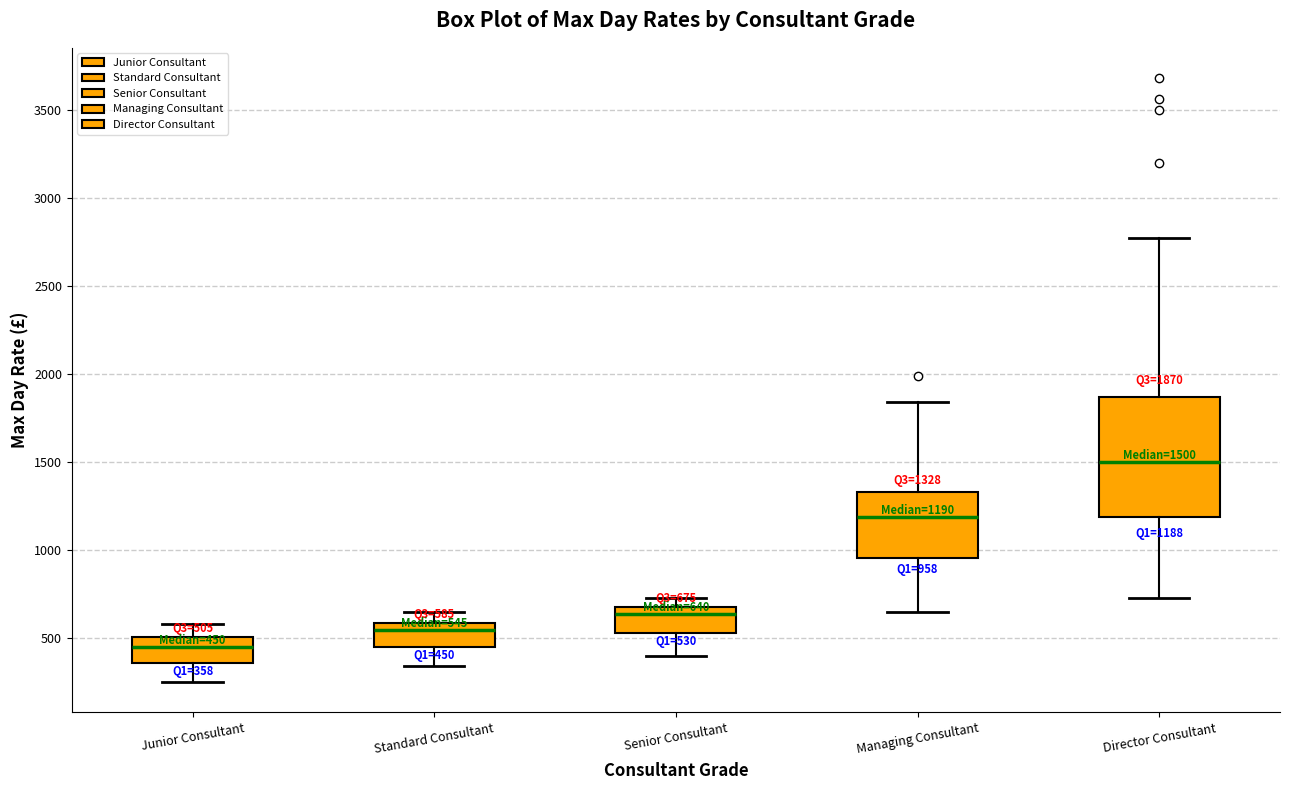

Which box's median line is the highest?

Director Consultant